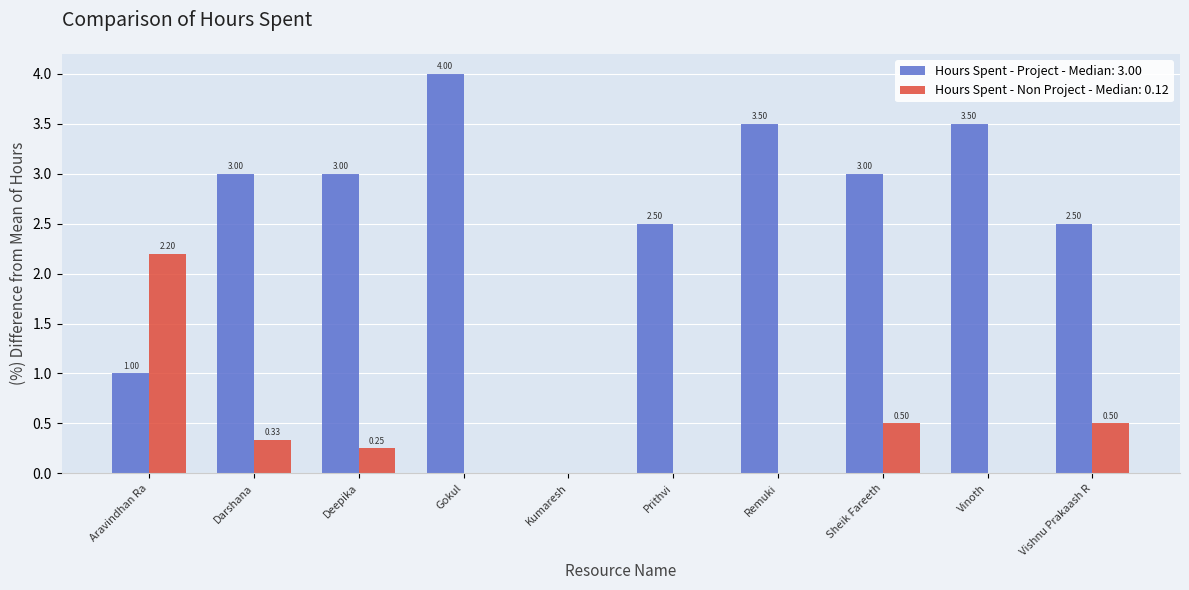

What is the sum of all Hours Spent - Project - Median: 3.00 values?

26.0